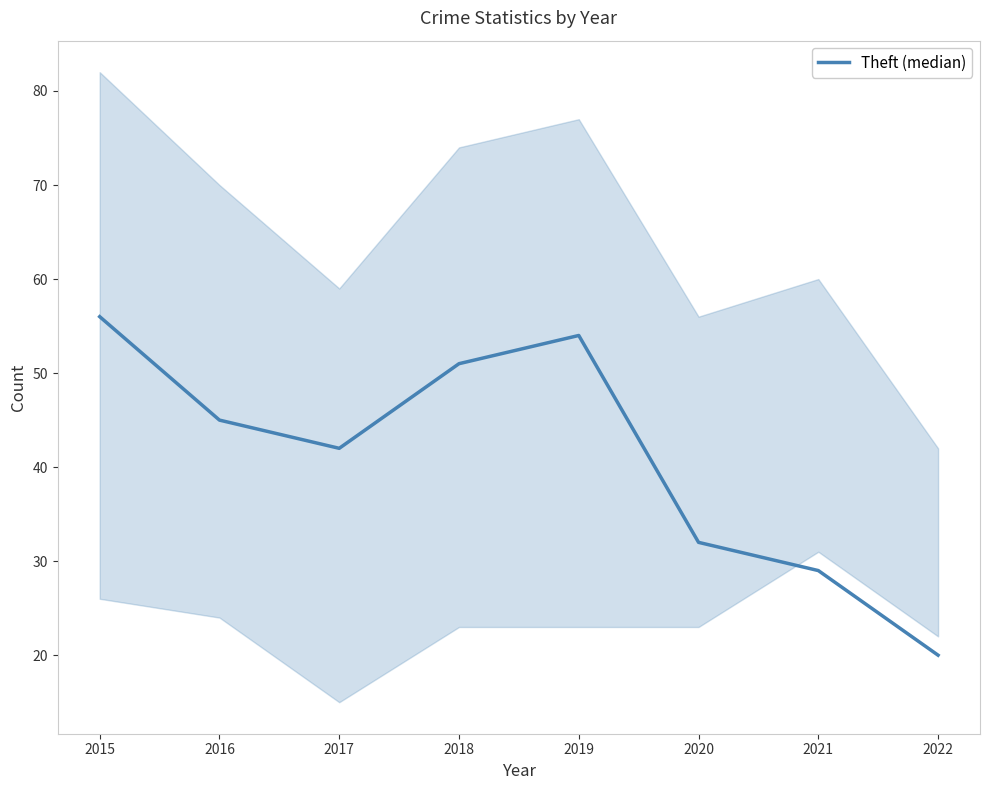

What is the change in value from 2018 to 2019?

+3